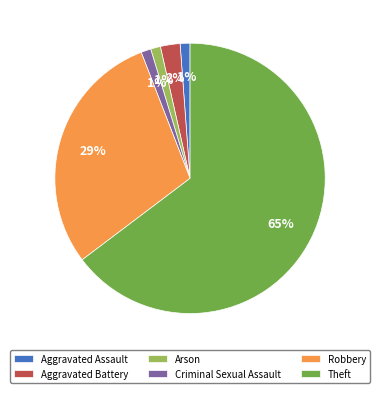

Does Aggravated Assault account for over 50% of the chart?

No